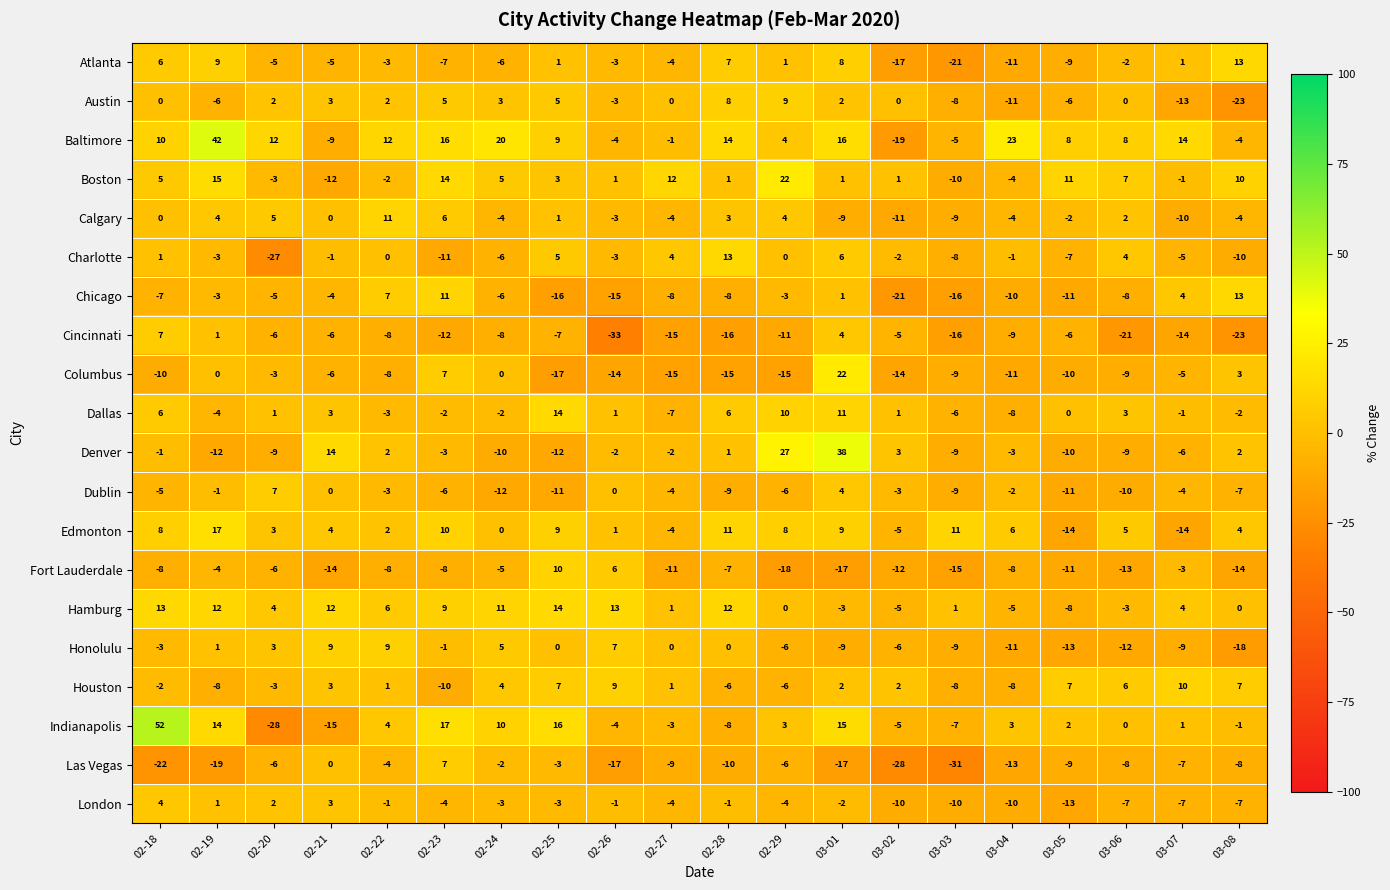

What is the spread (max minus min) of values at 02-29?

45